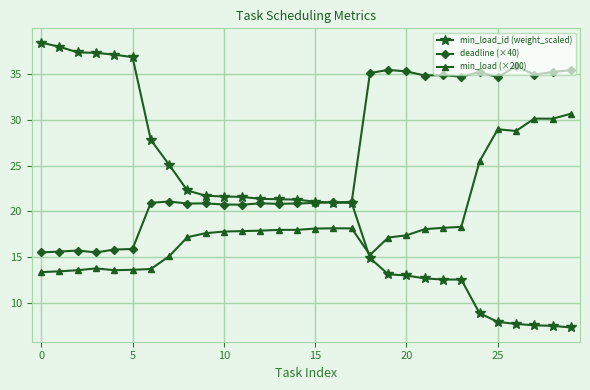

Which series has the widest spread of values?

min_load_id (weight_scaled)